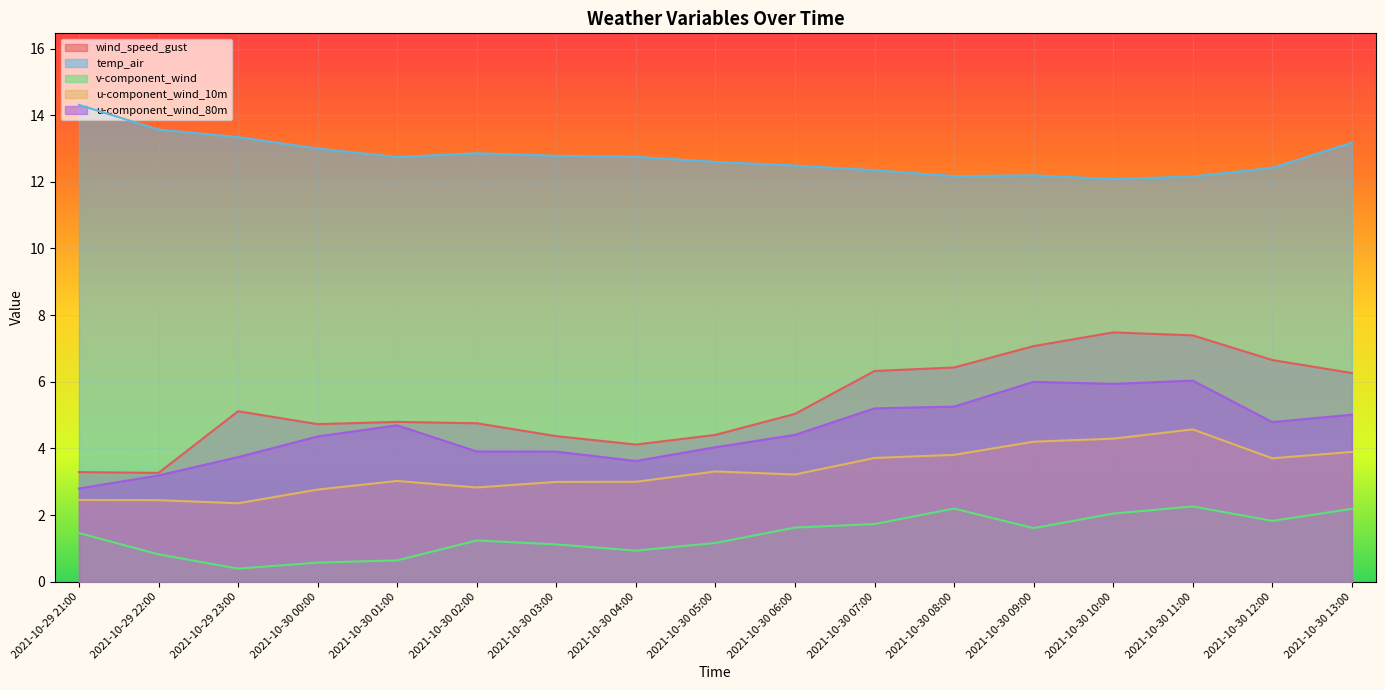

Reading left to right, what are all the values shown in this chart?

wind_speed_gust: 3.3	3.3	5.1	4.7	4.8	4.8	4.4	4.1	4.4	5.0	6.3	6.4	7.1	7.5	7.4	6.7	6.3
temp_air: 14.3	13.6	13.3	13.0	12.7	12.9	12.8	12.8	12.6	12.5	12.3	12.2	12.2	12.1	12.2	12.4	13.2
v-component_wind: 1.5	0.8	0.4	0.6	0.6	1.2	1.1	0.9	1.2	1.6	1.7	2.2	1.6	2.0	2.3	1.8	2.2
u-component_wind_10m: 2.5	2.4	2.4	2.8	3.0	2.8	3.0	3.0	3.3	3.2	3.7	3.8	4.2	4.3	4.6	3.7	3.9
u-component_wind_80m: 2.8	3.2	3.7	4.4	4.7	3.9	3.9	3.6	4.0	4.4	5.2	5.3	6.0	5.9	6.0	4.8	5.0